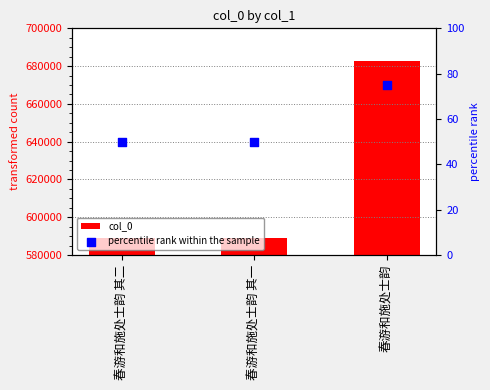

Which series reaches the maximum Y coordinate?

col_0